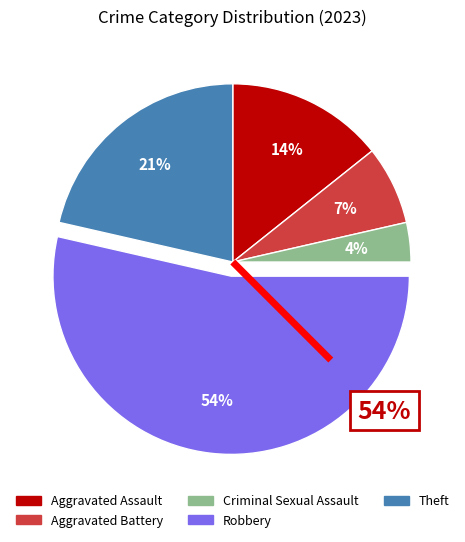

To the nearest percent, what is the difference between the largest and smallest slice percentages?

50%